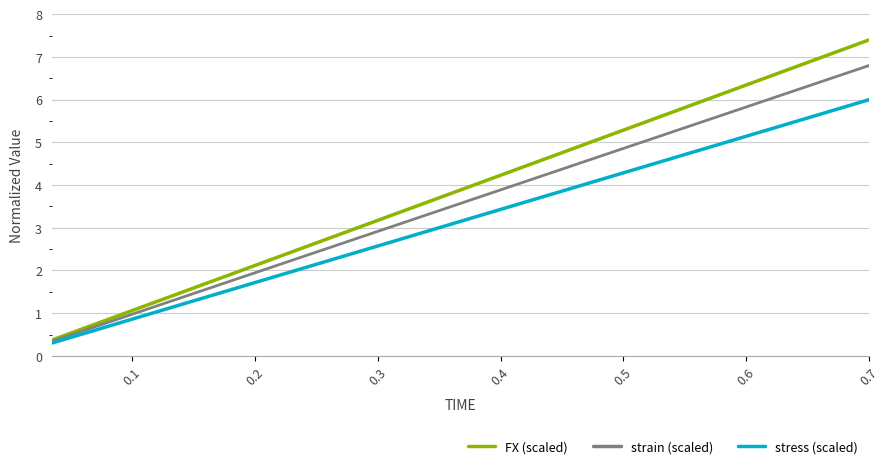

Which series has the widest spread of values?

FX (scaled)